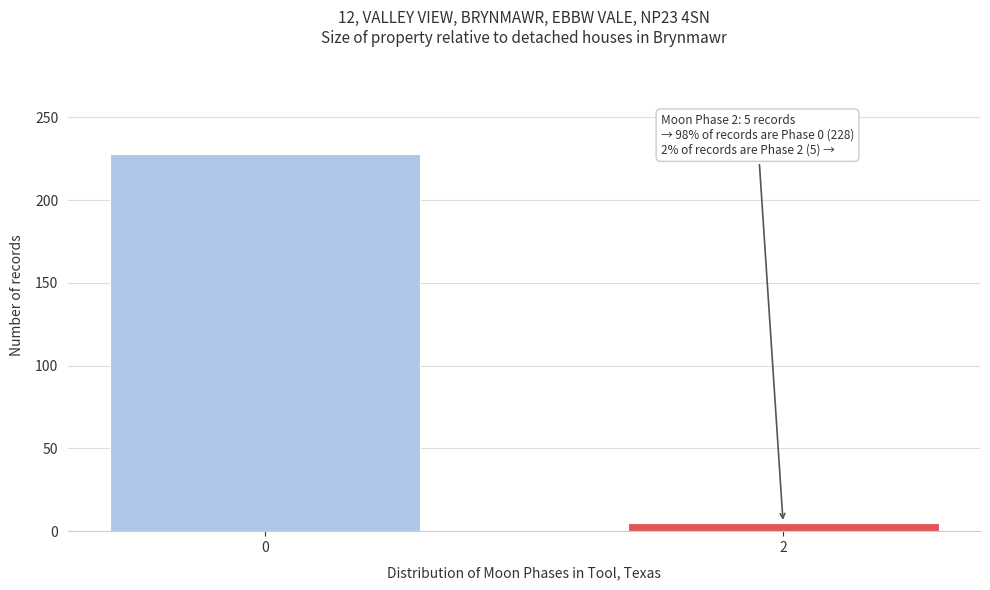

Reading right to left, transcribe all the data shown in this chart.

5	228